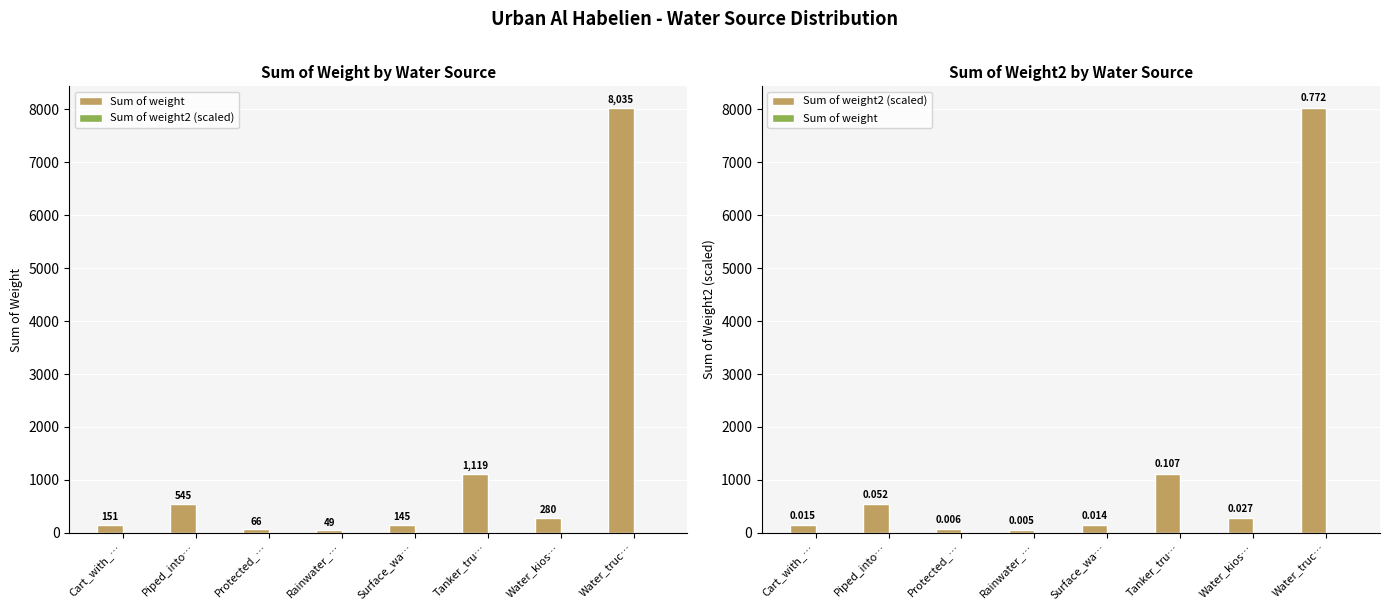

What are all the series names shown in the legend?

Sum of weight, Sum of weight2 (scaled)